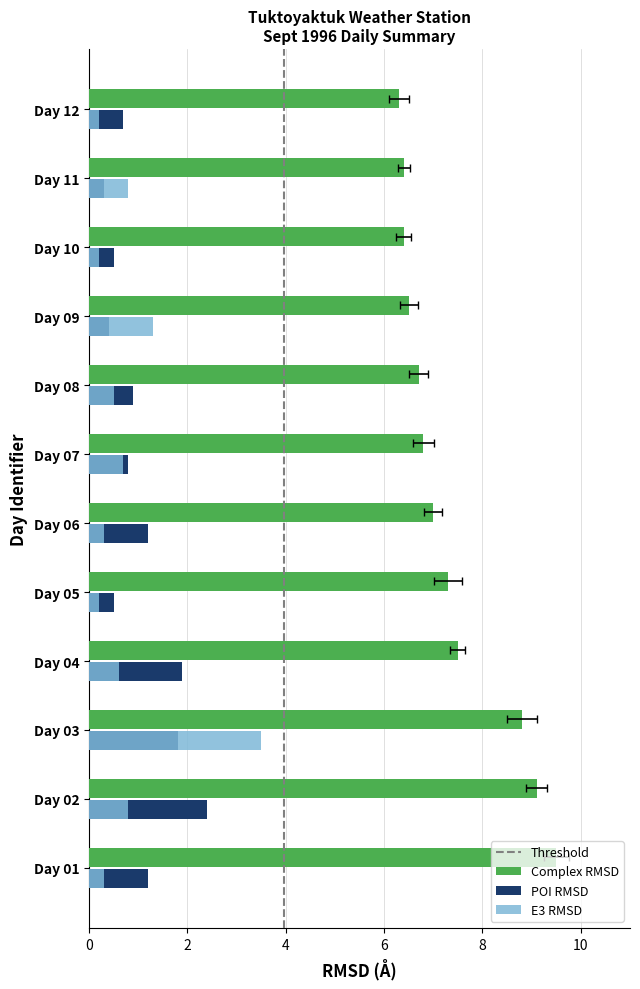

Does the chart contain any negative values?

No